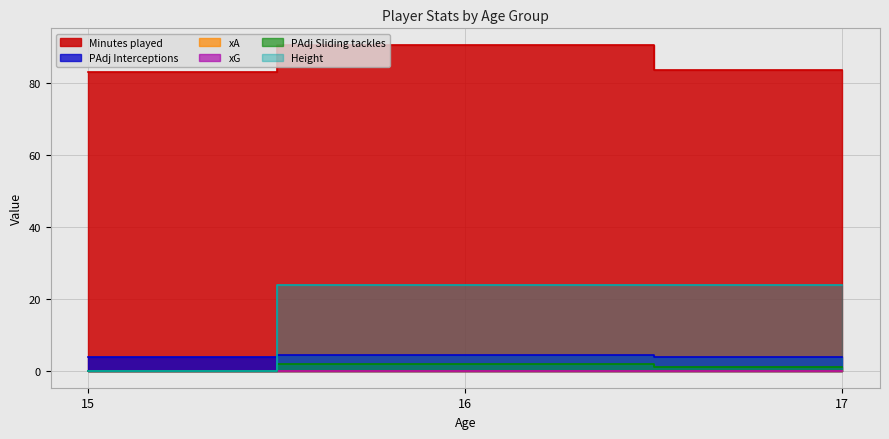

Where does the Height series first go above 4?

16